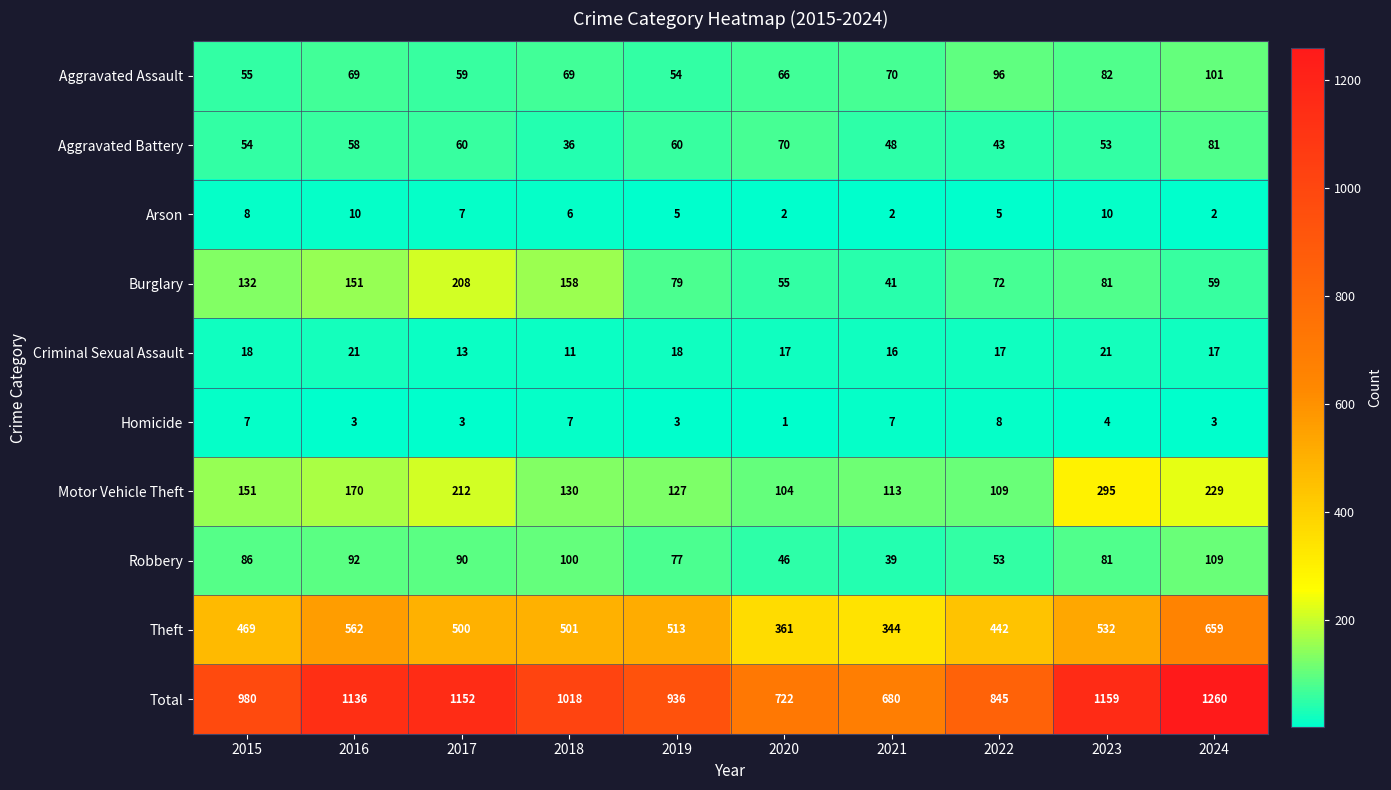

True or false: Robbery has a value of 77 at 2019.

True